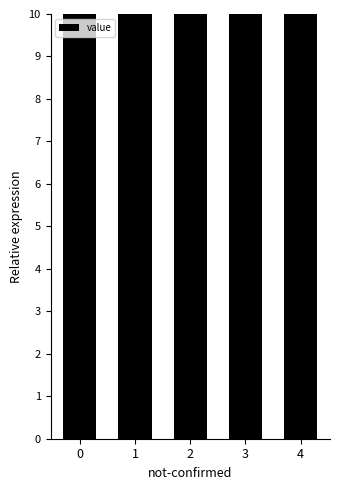

List the labels in order of value, largest first.

4, 3, 2, 1, 0